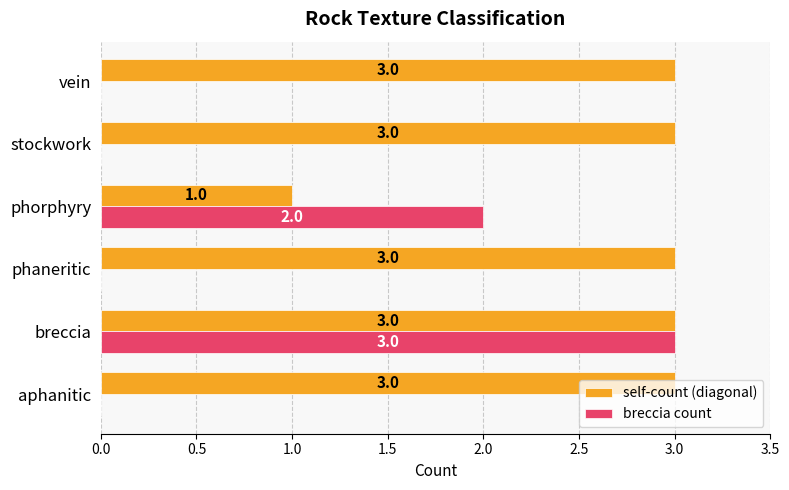

At which category is the sum across all series the highest?

breccia